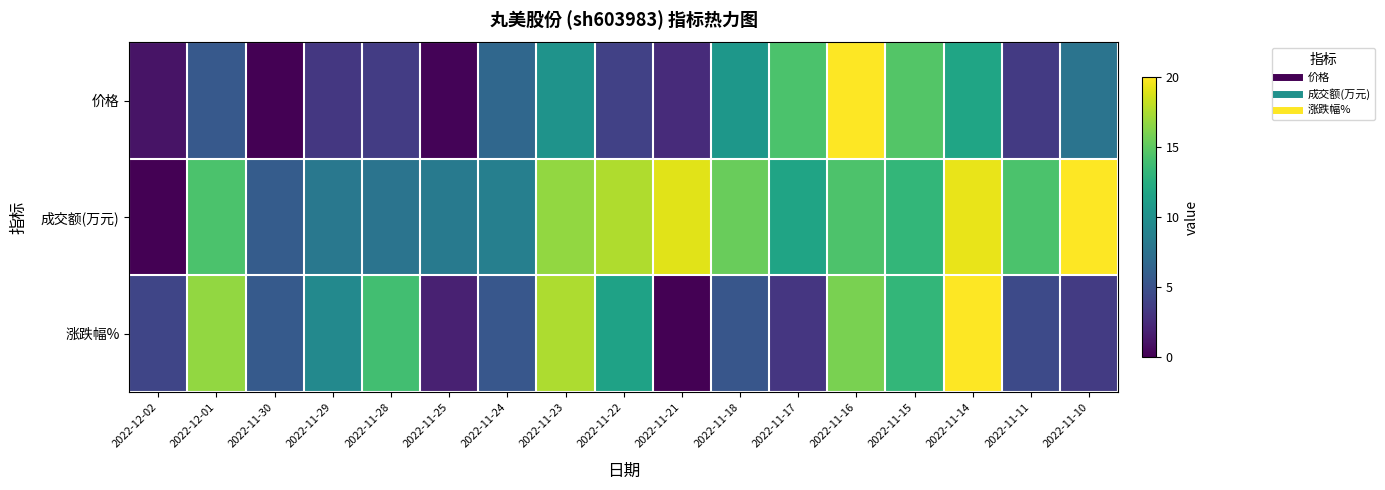

At 2022-11-16, list the series in order from smallest to largest.

成交额(万元), 涨跌幅%, 价格